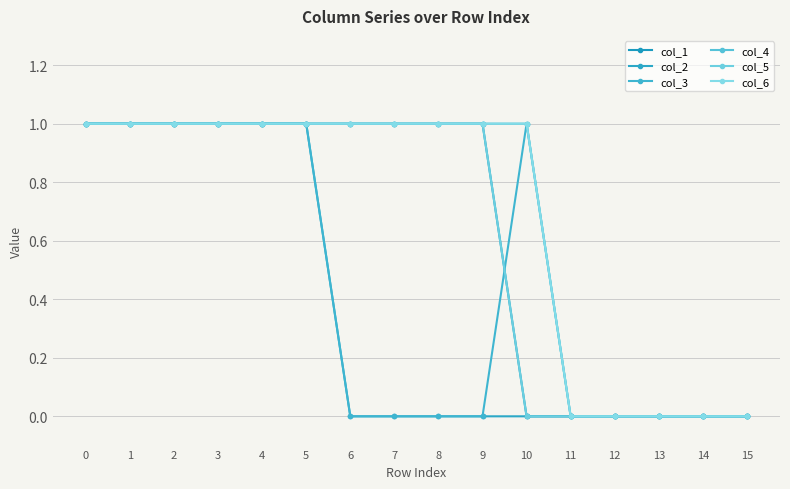

Is the value of col_1 at 7 greater than the value of col_4 at 7?

No